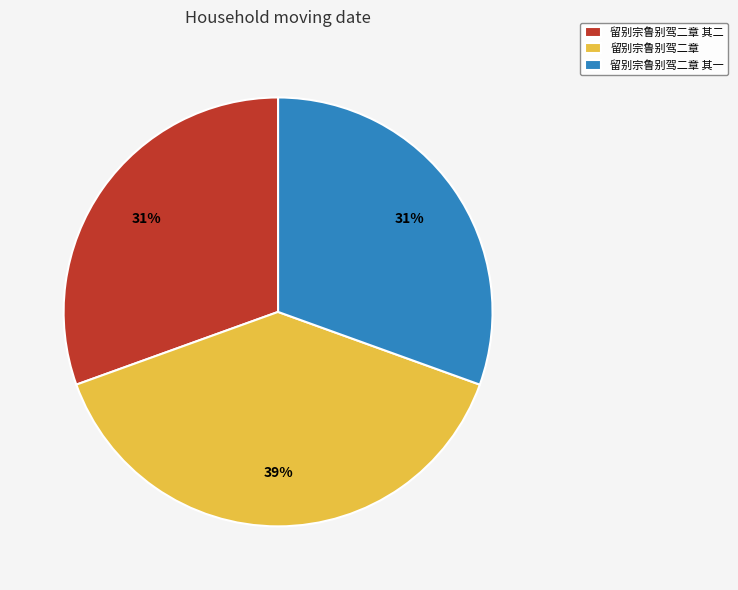

Is the sum of 留别宗鲁别驾二章 其二 and 留别宗鲁别驾二章 其一 greater than half?

Yes